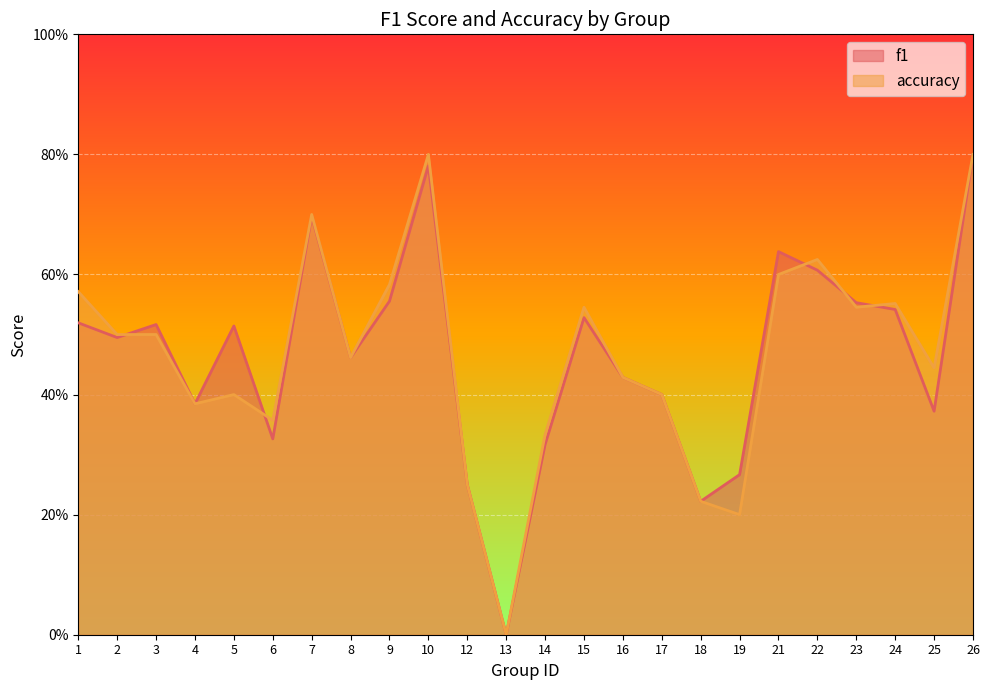

What is the maximum value shown in the chart?

0.8